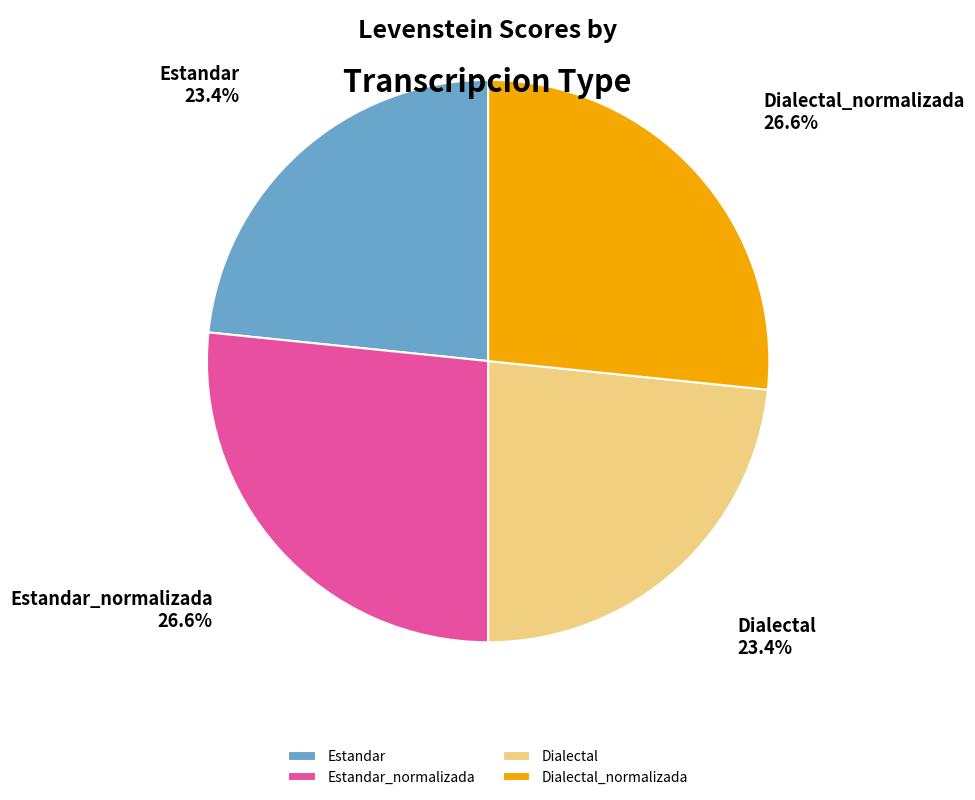

What percentage is the Dialectal_normalizada slice, to the nearest percent?

27%